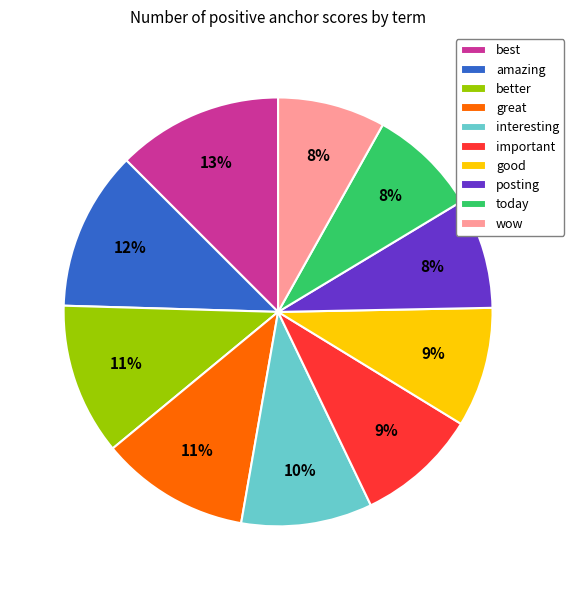

Do today and great together represent more than half of the pie?

No